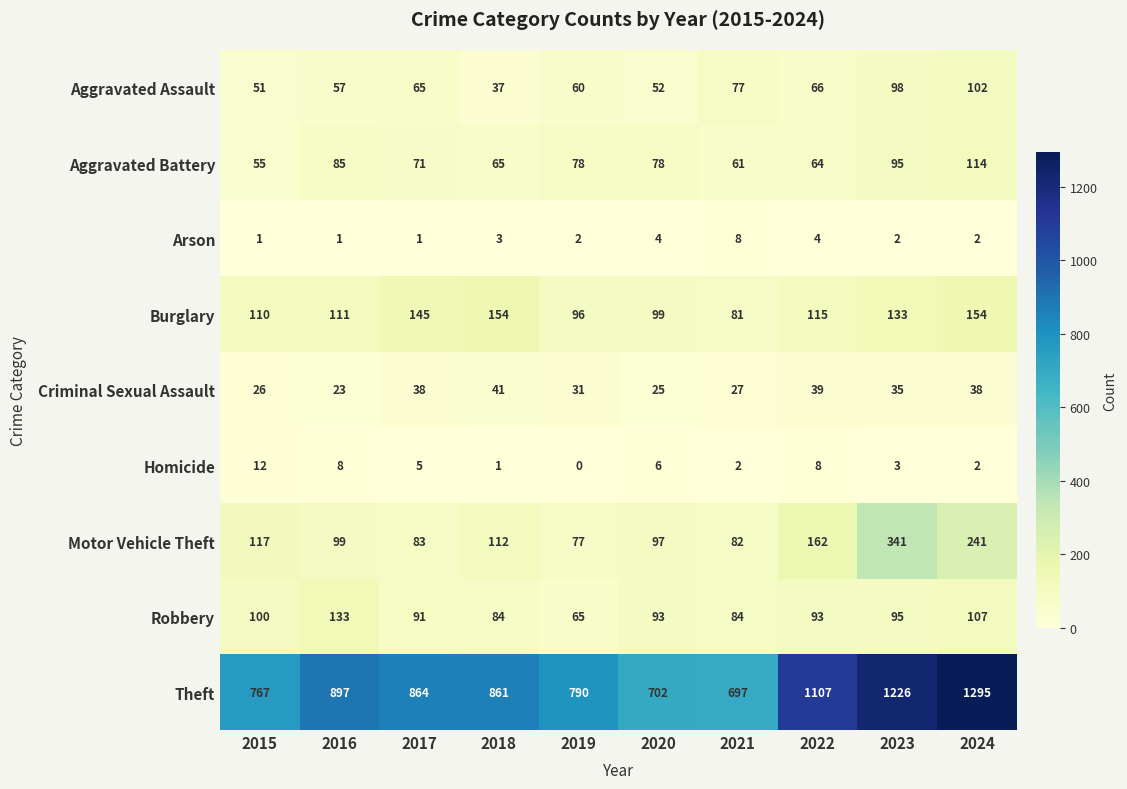

What is the difference between the maximum and minimum values in the Criminal Sexual Assault series?

18